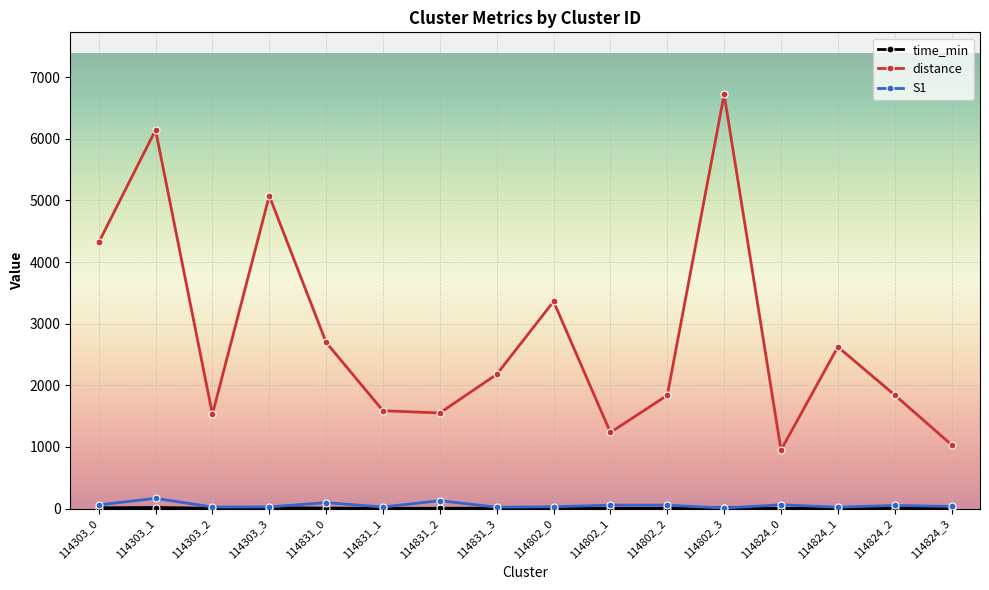

What is the label of the 12th point from the left?

114802_3